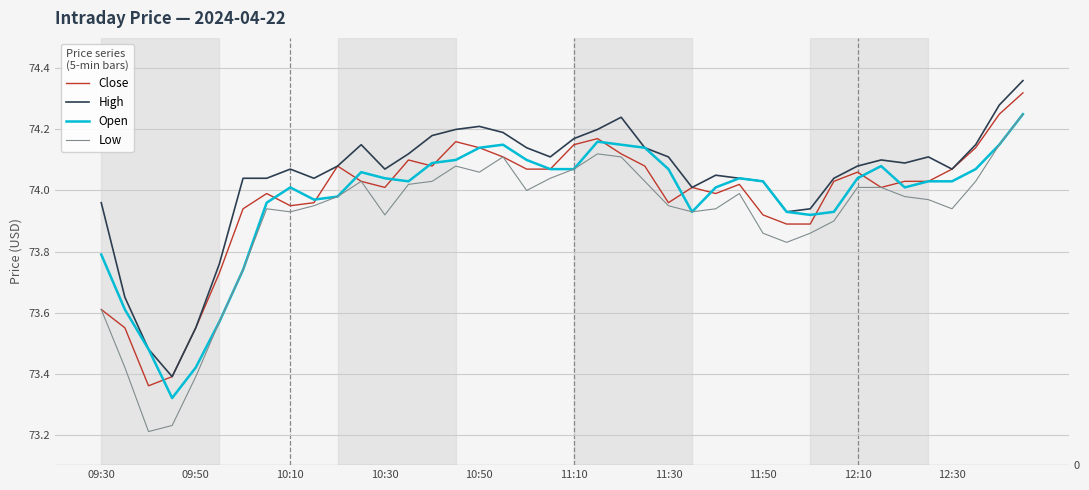

What are all the series names shown in the legend?

Close, High, Open, Low